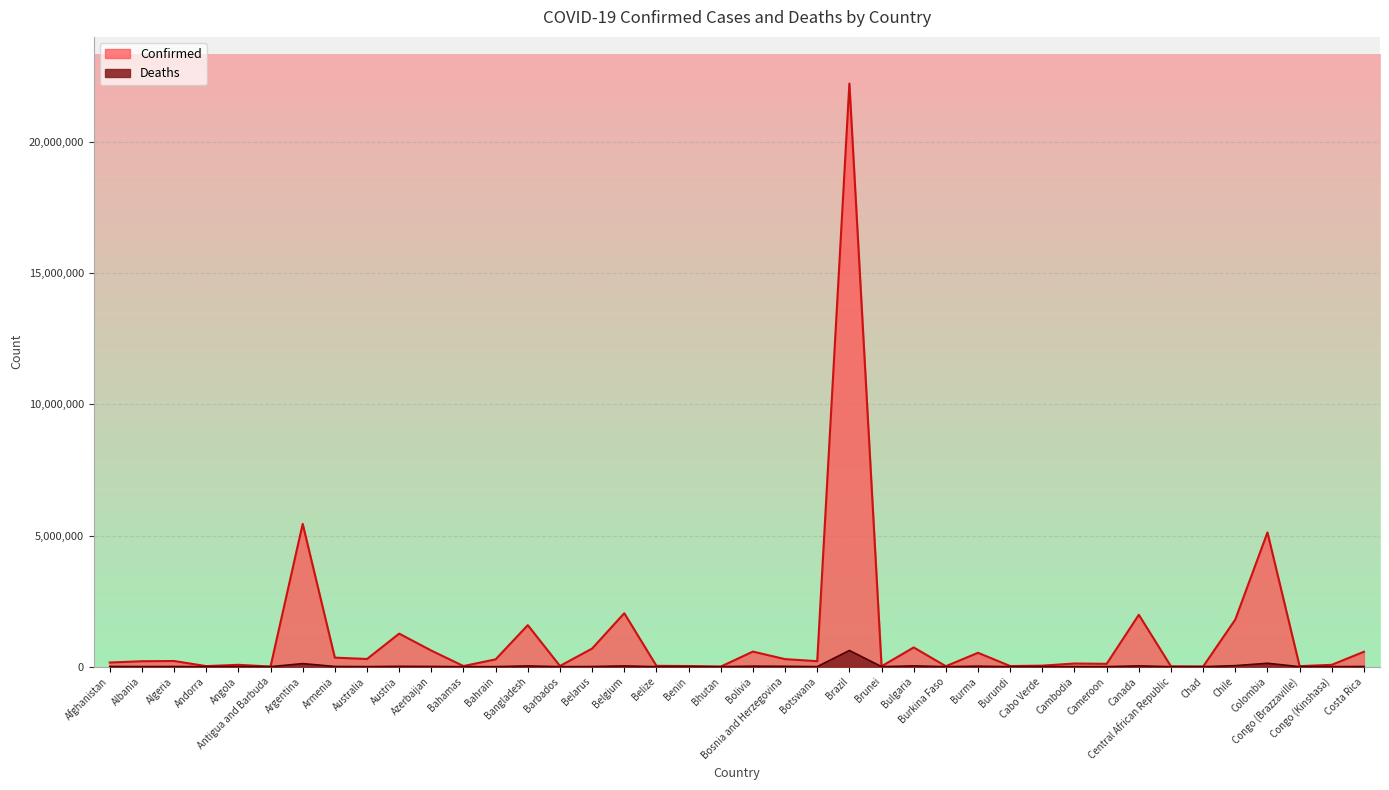

At which label does Confirmed reach its minimum?

Bhutan